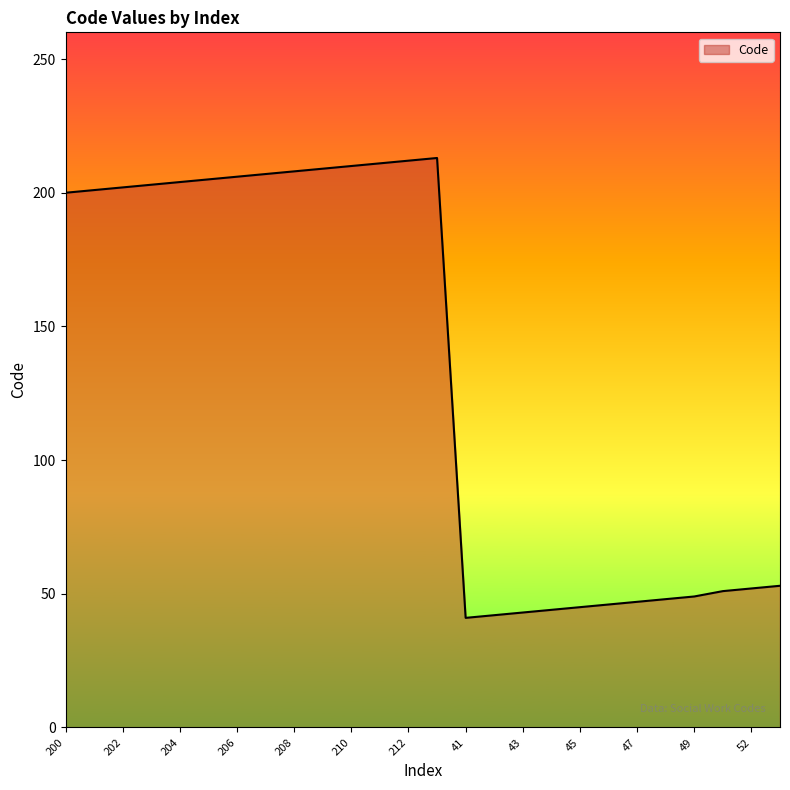

How many lines are shown in the chart?

1